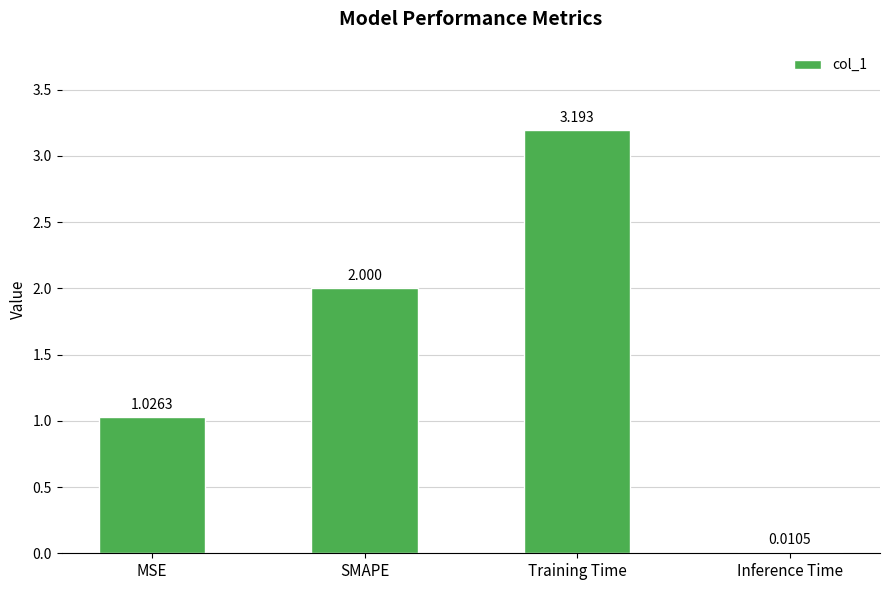

What is the average value?

1.6